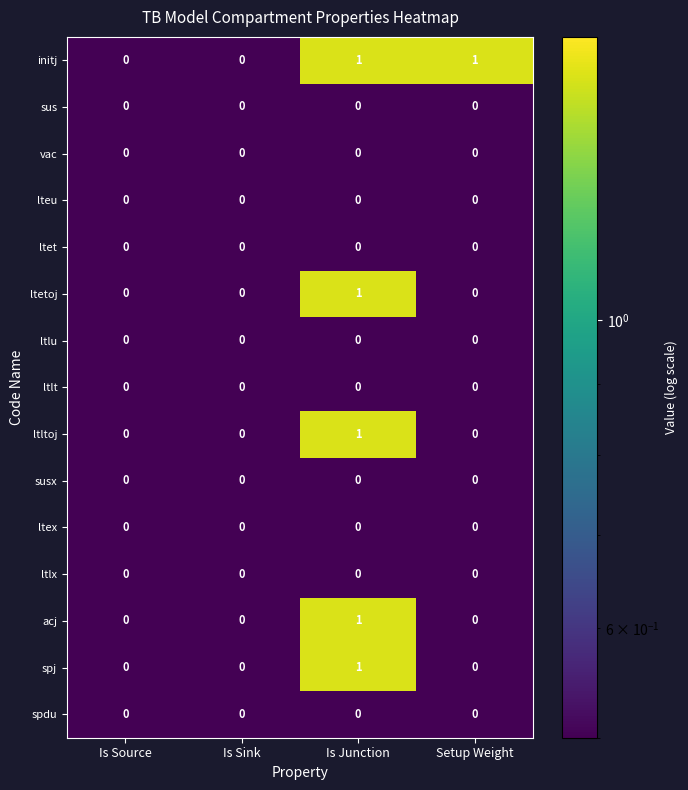

Is it true that spdu equals 0 at Is Sink?

True